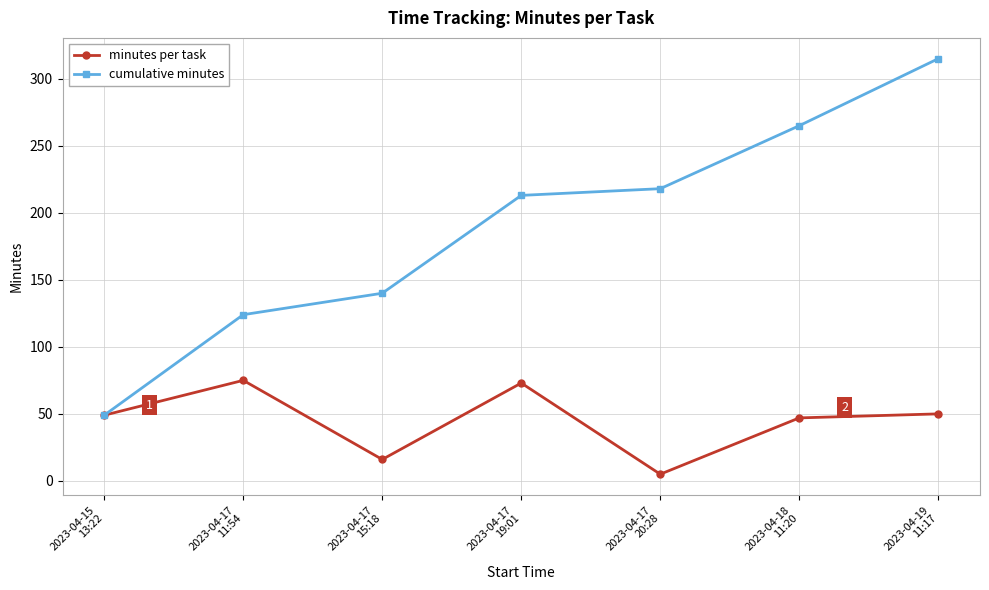

Between 2023-04-18
11:20 and 2023-04-19
11:17, which series saw the biggest shift?

cumulative minutes